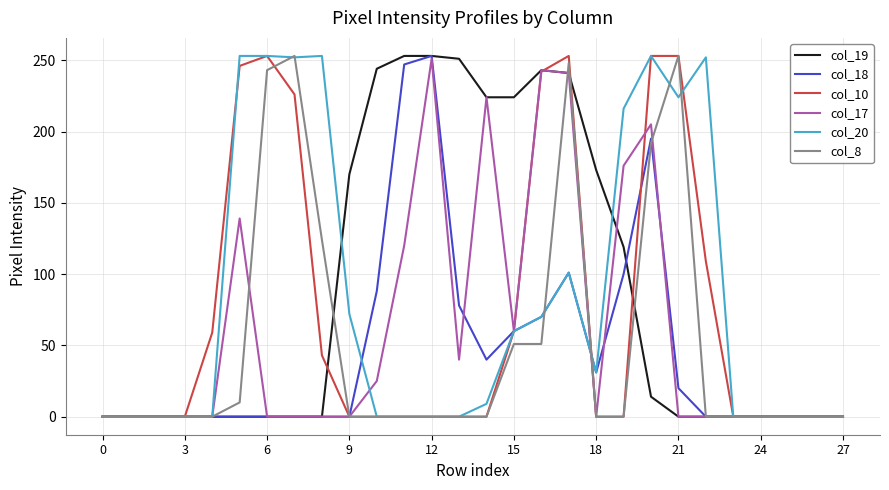

What is the maximum value for col_17?

251